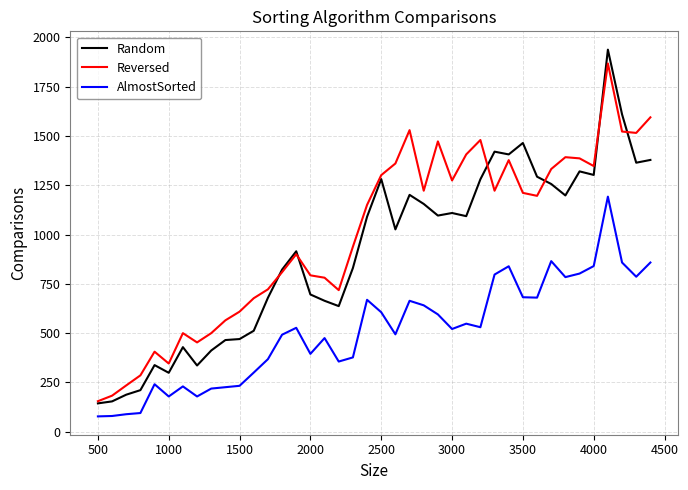

True or false: Random and AlmostSorted intersect in this chart.

False